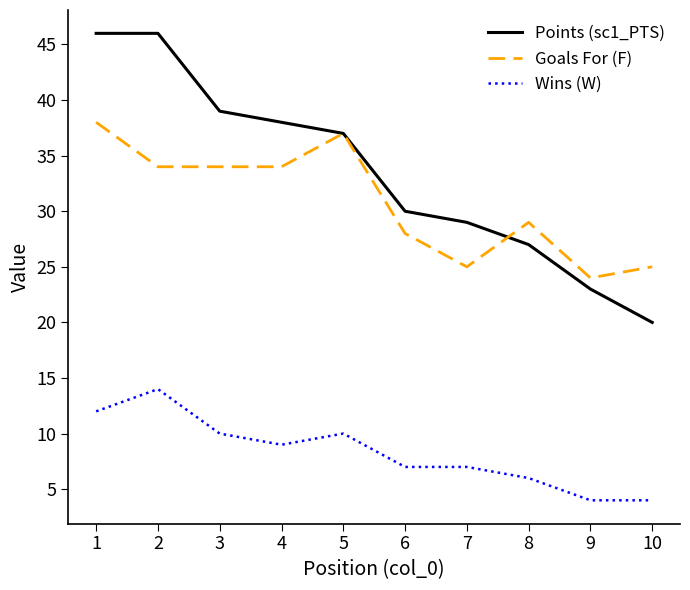

At 8, list the series in order from smallest to largest.

Wins (W), Points (sc1_PTS), Goals For (F)